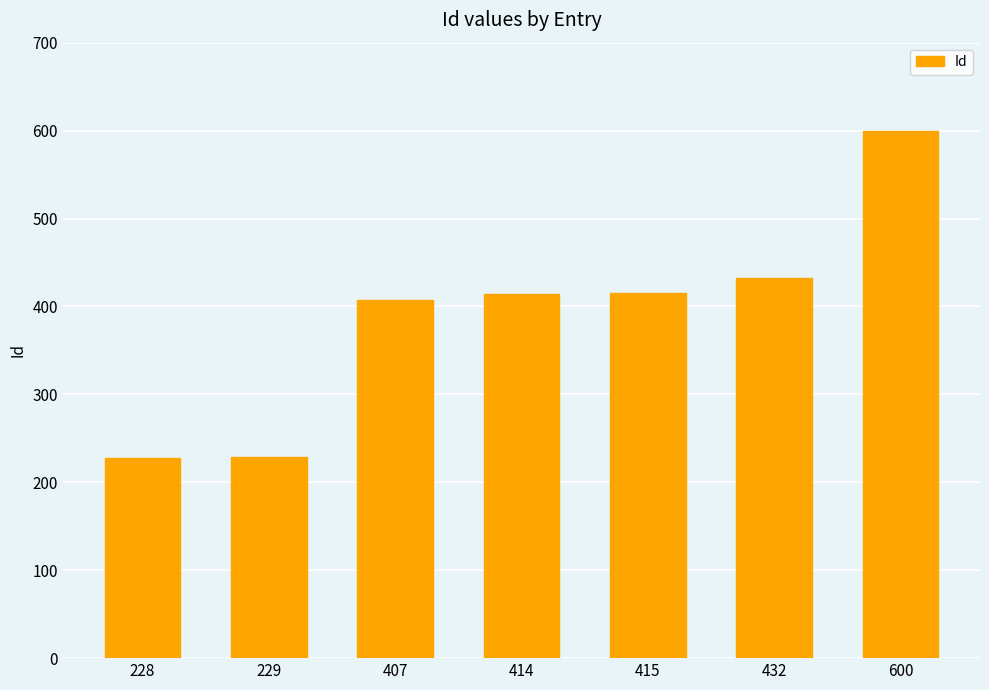

What is the change in value from 415 to 432?

+17